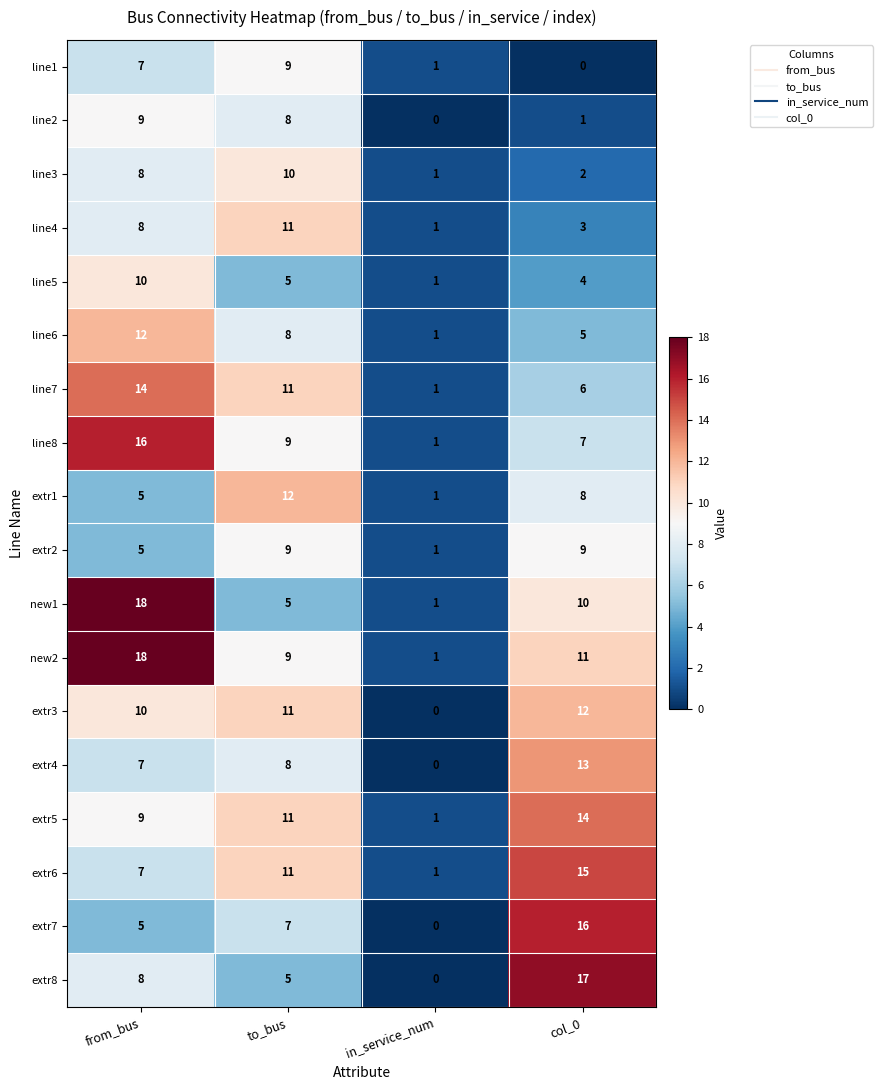

Which category has the highest value across all series?

from_bus